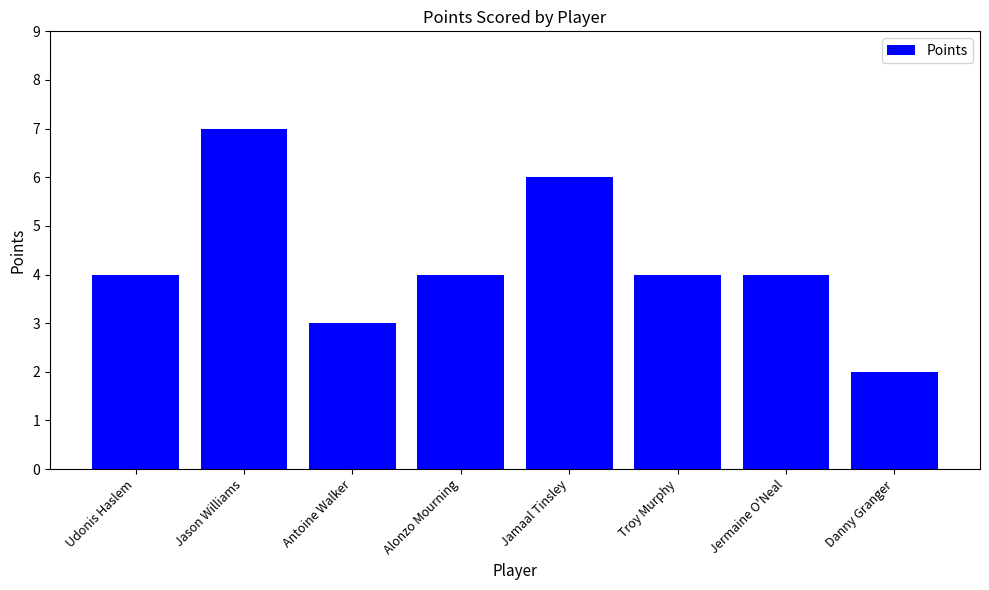

What is the greatest value displayed?

7